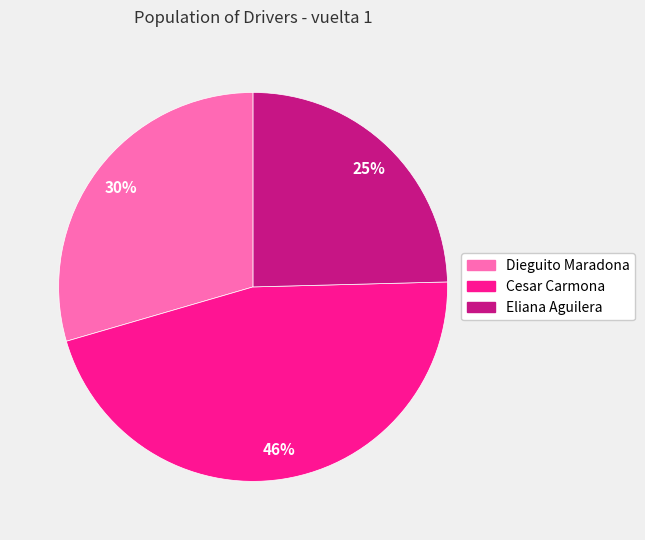

To the nearest percent, what is the difference between the largest and smallest slice percentages?

21%